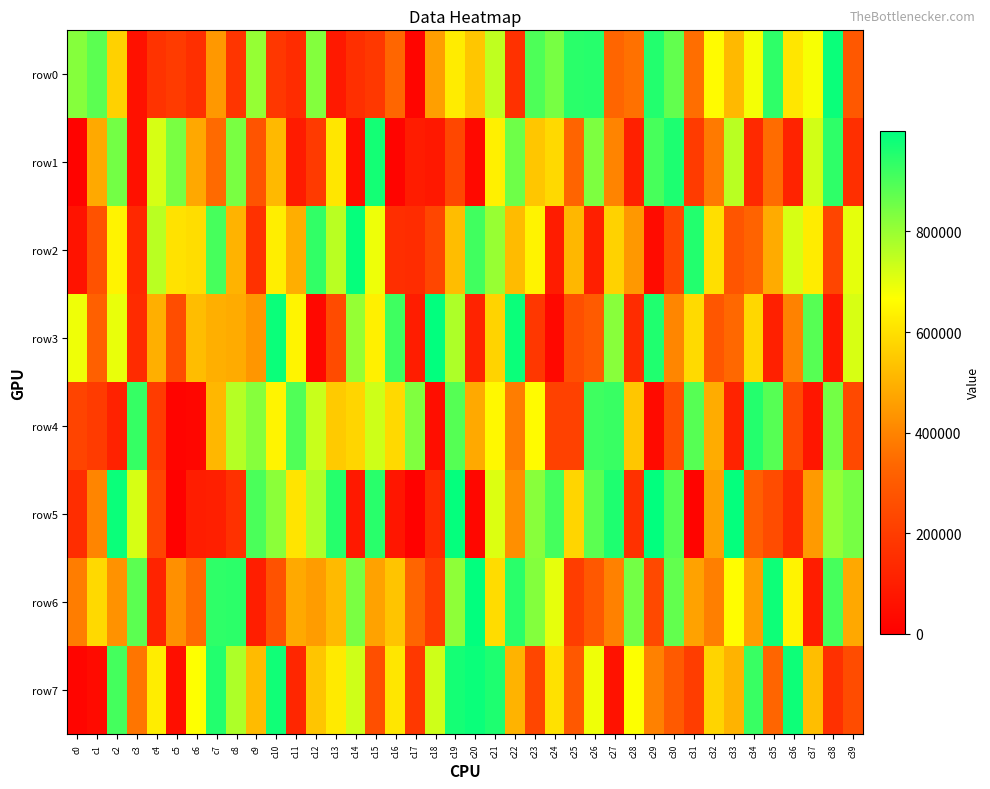

Which has a higher value, c35 or c10?

c35